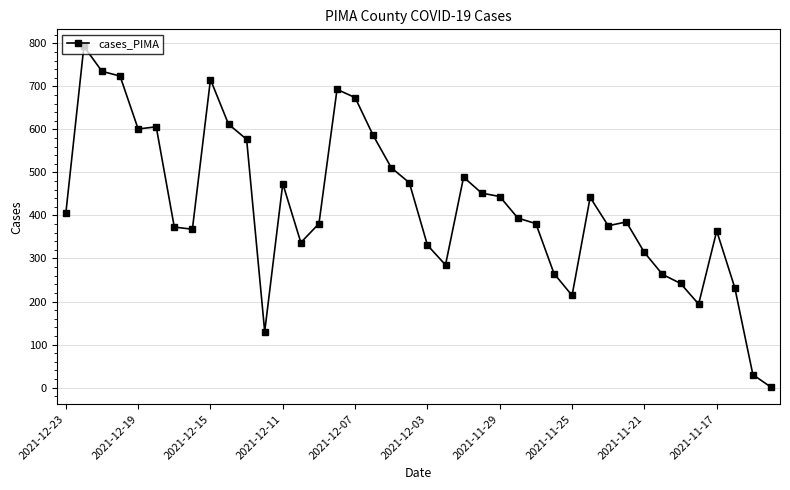

What is the sum of all values?

16870